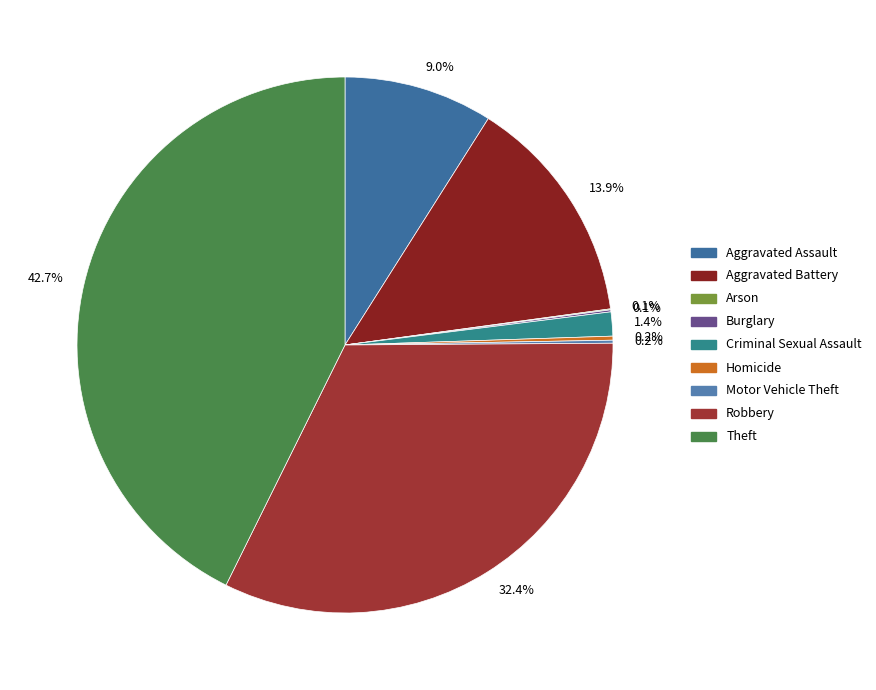

To the nearest percent, what portion does Aggravated Assault represent?

9%